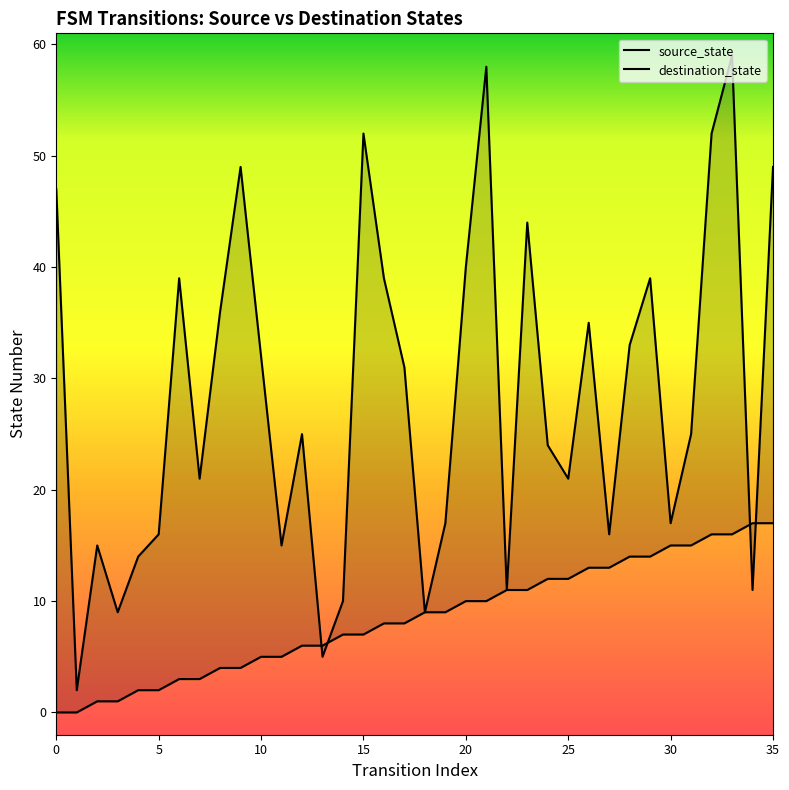

Between 13 and 18, which is larger?

18